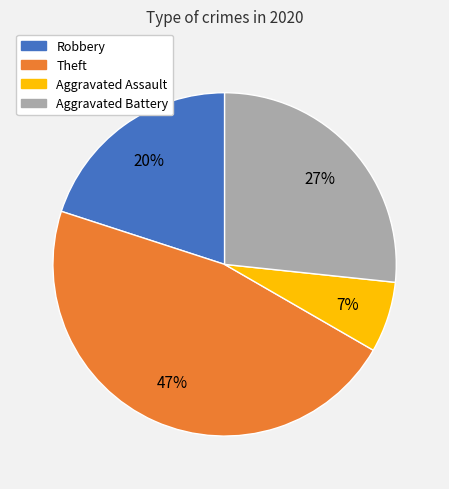

Approximately how many times larger is the value at Aggravated Battery compared to Theft?

0.6